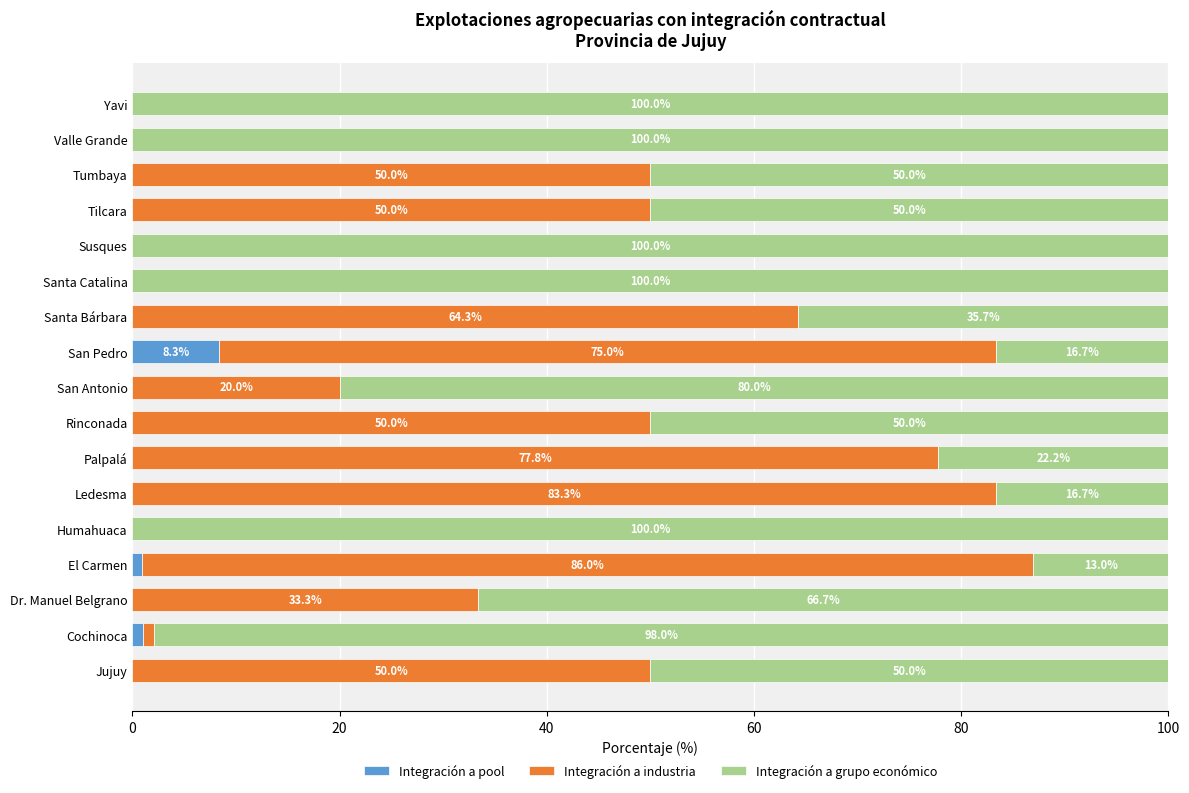

What are all the series names shown in the legend?

Integración a pool, Integración a industria, Integración a grupo económico